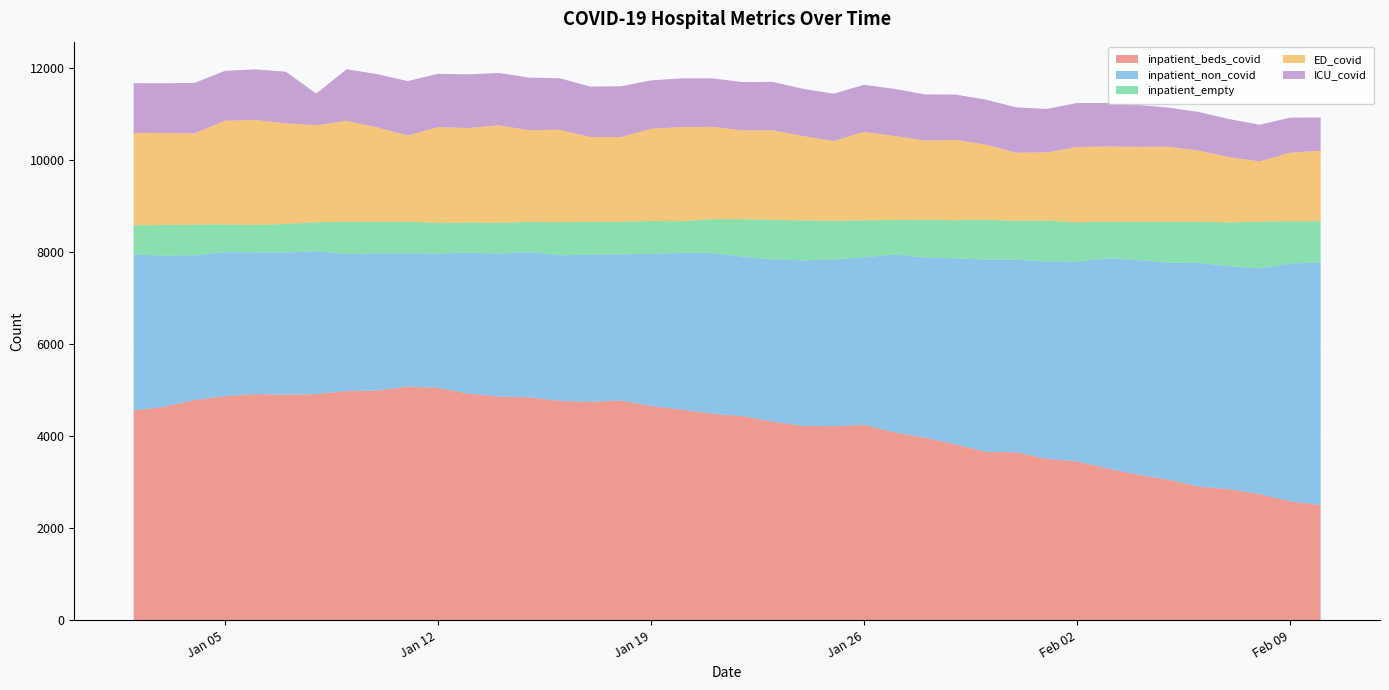

Reading left to right, extract all data points from this chart.

inpatient_beds_covid: 2021-02-10=2507	2021-02-09=2589	2021-02-08=2744	2021-02-07=2853	2021-02-06=2910	2021-02-05=3060	2021-02-04=3167	2021-02-03=3303	2021-02-02=3456	2021-02-01=3513	2021-01-31=3654	2021-01-30=3664	2021-01-29=3828	2021-01-28=3970	2021-01-27=4087	2021-01-26=4250	2021-01-25=4221	2021-01-24=4229	2021-01-23=4320	2021-01-22=4442	2021-01-21=4495	2021-01-20=4580	2021-01-19=4663	2021-01-18=4780	2021-01-17=4752	2021-01-16=4773	2021-01-15=4849	2021-01-14=4866	2021-01-13=4930	2021-01-12=5055	2021-01-11=5082	2021-01-10=4997	2021-01-09=4988	2021-01-08=4918	2021-01-07=4907	2021-01-06=4920	2021-01-05=4877	2021-01-04=4789	2021-01-03=4647	2021-01-02=4557
inpatient_non_covid: 2021-02-10=5282	2021-02-09=5168	2021-02-08=4909	2021-02-07=4848	2021-02-06=4862	2021-02-05=4718	2021-02-04=4666	2021-02-03=4569	2021-02-02=4345	2021-02-01=4289	2021-01-31=4190	2021-01-30=4179	2021-01-29=4044	2021-01-28=3921	2021-01-27=3870	2021-01-26=3643	2021-01-25=3623	2021-01-24=3598	2021-01-23=3526	2021-01-22=3466	2021-01-21=3493	2021-01-20=3407	2021-01-19=3306	2021-01-18=3178	2021-01-17=3199	2021-01-16=3163	2021-01-15=3159	2021-01-14=3105	2021-01-13=3064	2021-01-12=2917	2021-01-11=2898	2021-01-10=2981	2021-01-09=2979	2021-01-08=3105	2021-01-07=3092	2021-01-06=3084	2021-01-05=3129	2021-01-04=3149	2021-01-03=3281	2021-01-02=3402
inpatient_empty: 2021-02-10=889	2021-02-09=921	2021-02-08=1018	2021-02-07=950	2021-02-06=896	2021-02-05=890	2021-02-04=830	2021-02-03=797	2021-02-02=853	2021-02-01=887	2021-01-31=843	2021-01-30=866	2021-01-29=828	2021-01-28=818	2021-01-27=746	2021-01-26=805	2021-01-25=844	2021-01-24=867	2021-01-23=863	2021-01-22=815	2021-01-21=735	2021-01-20=692	2021-01-19=714	2021-01-18=708	2021-01-17=714	2021-01-16=719	2021-01-15=656	2021-01-14=672	2021-01-13=655	2021-01-12=667	2021-01-11=689	2021-01-10=686	2021-01-09=699	2021-01-08=633	2021-01-07=619	2021-01-06=594	2021-01-05=604	2021-01-04=666	2021-01-03=667	2021-01-02=630
ED_covid: 2021-02-10=1535	2021-02-09=1489	2021-02-08=1307	2021-02-07=1419	2021-02-06=1546	2021-02-05=1631	2021-02-04=1633	2021-02-03=1633	2021-02-02=1639	2021-02-01=1486	2021-01-31=1481	2021-01-30=1634	2021-01-29=1747	2021-01-28=1723	2021-01-27=1829	2021-01-26=1922	2021-01-25=1734	2021-01-24=1834	2021-01-23=1944	2021-01-22=1931	2021-01-21=2007	2021-01-20=2046	2021-01-19=2006	2021-01-18=1839	2021-01-17=1844	2021-01-16=2012	2021-01-15=1991	2021-01-14=2120	2021-01-13=2055	2021-01-12=2085	2021-01-11=1872	2021-01-10=2054	2021-01-09=2194	2021-01-08=2109	2021-01-07=2188	2021-01-06=2280	2021-01-05=2253	2021-01-04=1984	2021-01-03=2001	2021-01-02=2010
ICU_covid: 2021-02-10=719	2021-02-09=763	2021-02-08=797	2021-02-07=828	2021-02-06=838	2021-02-05=849	2021-02-04=909	2021-02-03=946	2021-02-02=955	2021-02-01=944	2021-01-31=984	2021-01-30=979	2021-01-29=984	2021-01-28=1002	2021-01-27=1023	2021-01-26=1024	2021-01-25=1028	2021-01-24=1027	2021-01-23=1054	2021-01-22=1049	2021-01-21=1054	2021-01-20=1058	2021-01-19=1050	2021-01-18=1105	2021-01-17=1097	2021-01-16=1118	2021-01-15=1144	2021-01-14=1138	2021-01-13=1167	2021-01-12=1158	2021-01-11=1183	2021-01-10=1158	2021-01-09=1122	2021-01-08=688	2021-01-07=1122	2021-01-06=1101	2021-01-05=1084	2021-01-04=1096	2021-01-03=1082	2021-01-02=1081